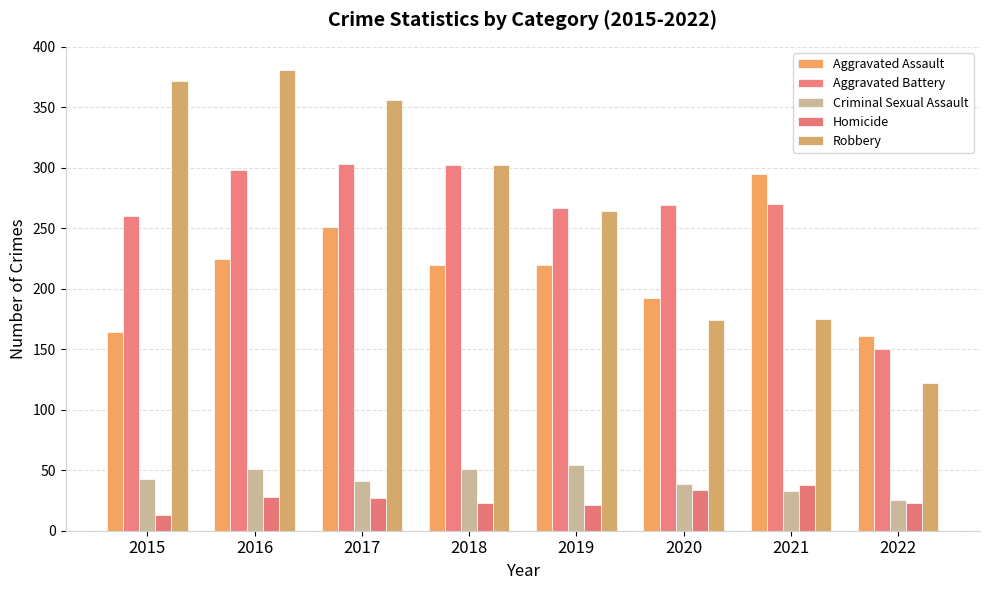

Between 2017 and 2021, which series saw the biggest shift?

Robbery